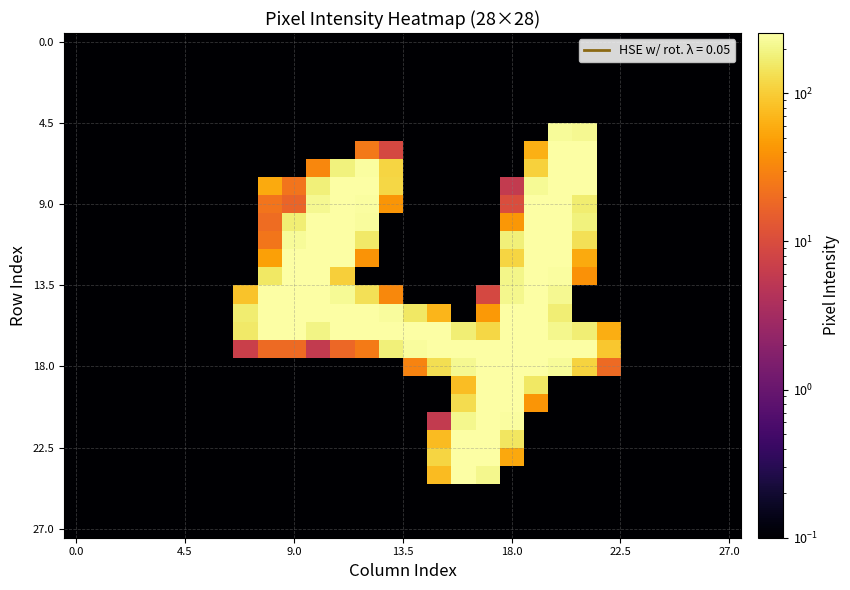

At how many categories does at least one series exceed 199?

14